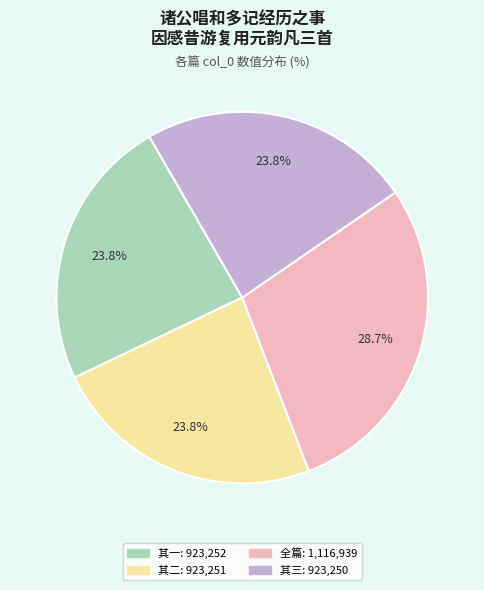

Is there any slice that represents more than half of the pie?

No